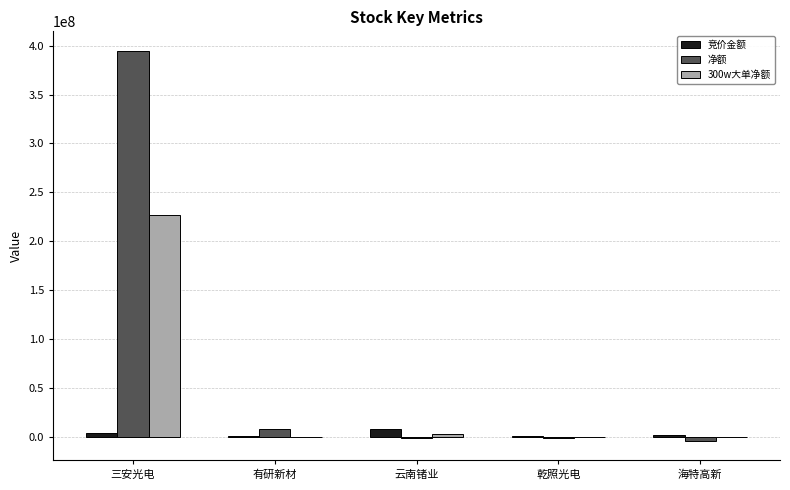

Which category has the highest value in the 竞价金额 series?

云南锗业